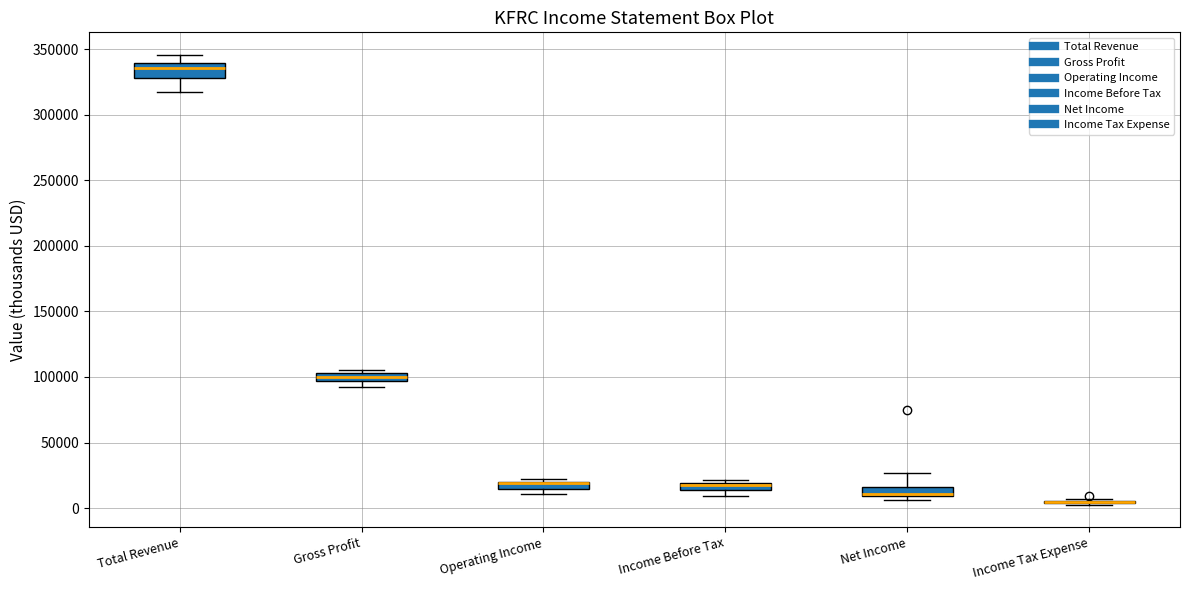

Where does the median line of the box for Gross Profit sit on the y-axis? The values are not printed on the chart, so give them approximately, as read against the axis.

100000